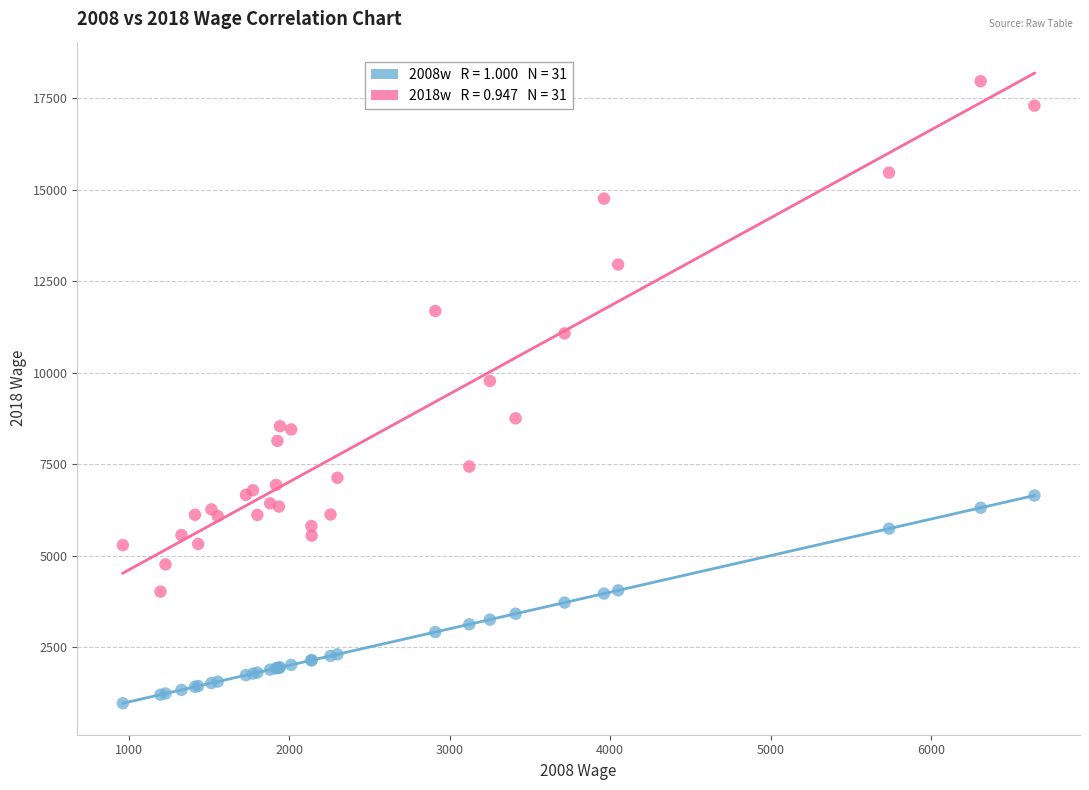

Across all series, what Y value is closest to 9468?

9775.8